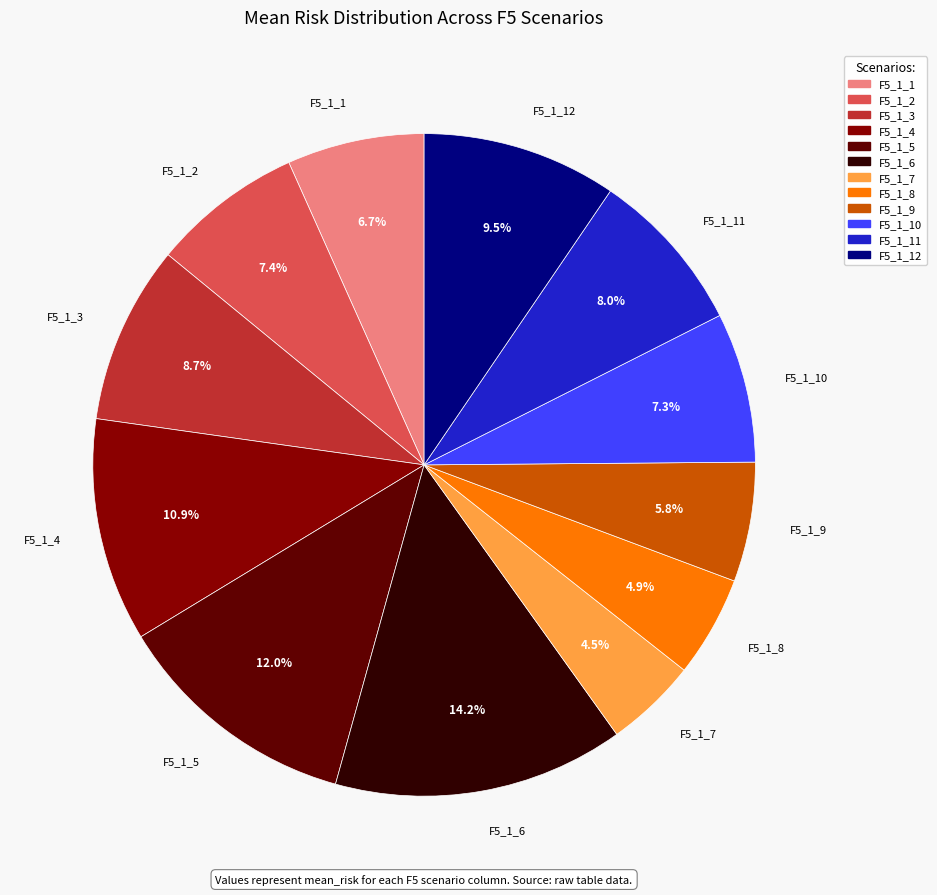

Does any single category account for the majority?

No